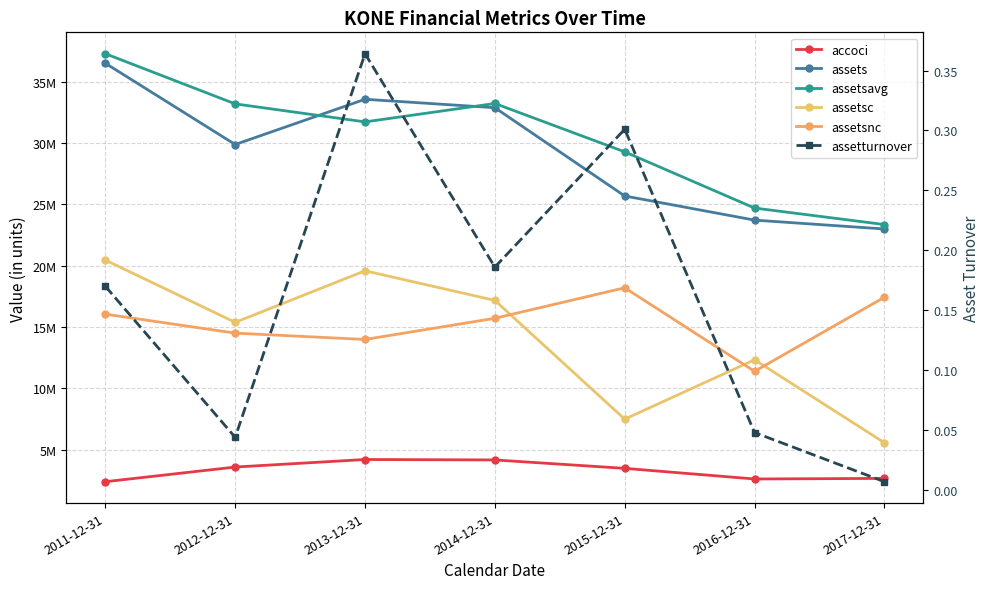

Reading right to left, list all the values displayed in this chart.

accoci: 2658000.0	2610000.0	3477000.0	4163000.0	4199000.0	3583000.0	2389000.0
assets: 23001000.0	23724000.0	25694000.0	32894000.0	33581000.0	29892000.0	36519000.0
assetsavg: 23362500.0	24709000.0	29294000.0	33237500.0	31736500.0	33205500.0	37296000.0
assetsc: 5568000.0	12334000.0	7489000.0	17177000.0	19591000.0	15385000.0	20465000.0
assetsnc: 17433000.0	11390000.0	18205000.0	15717000.0	13990000.0	14507000.0	16054000.0
assetturnover: 0.0	0.0	0.3	0.2	0.4	0.0	0.2